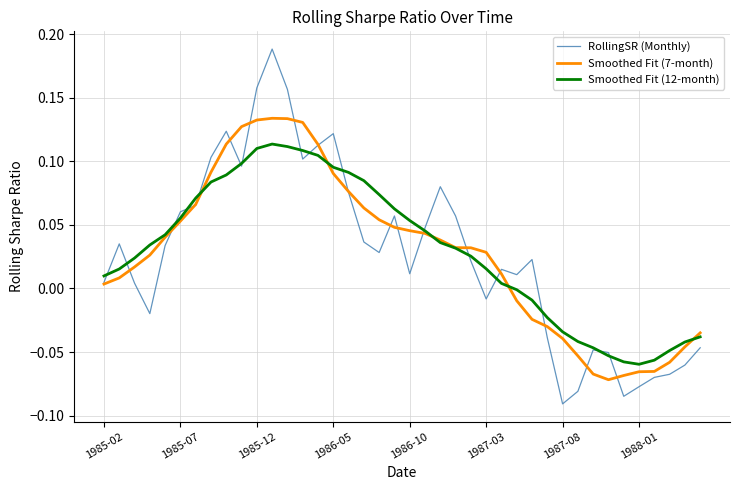

Rank the series by their maximum value, from highest to lowest.

RollingSR (Monthly), Smoothed Fit (7-month), Smoothed Fit (12-month)